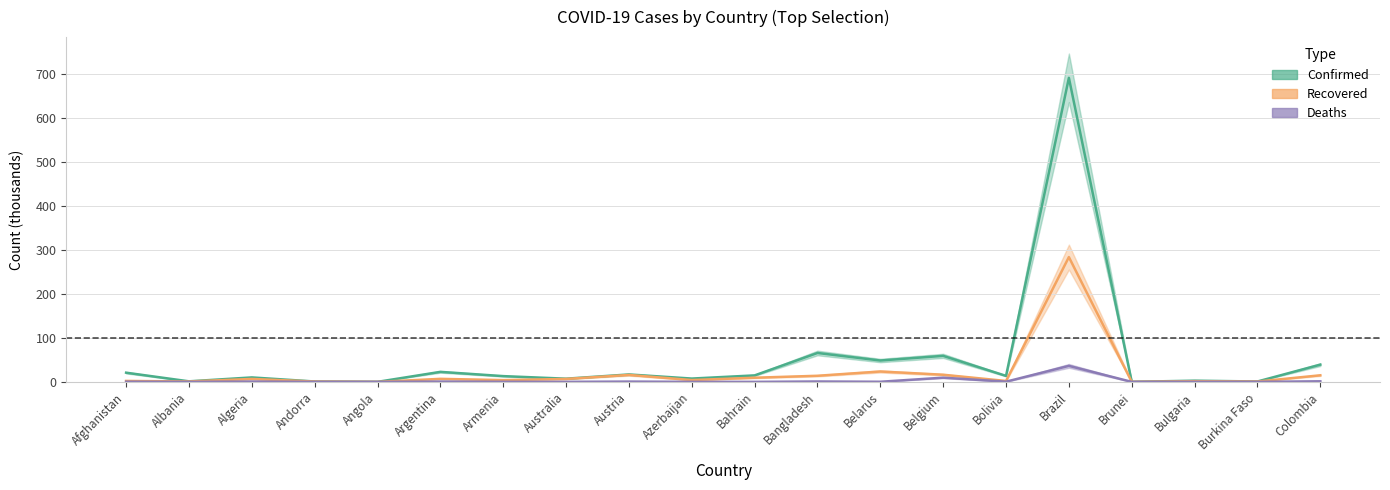

Where does the Confirmed series first go above 13?

Afghanistan